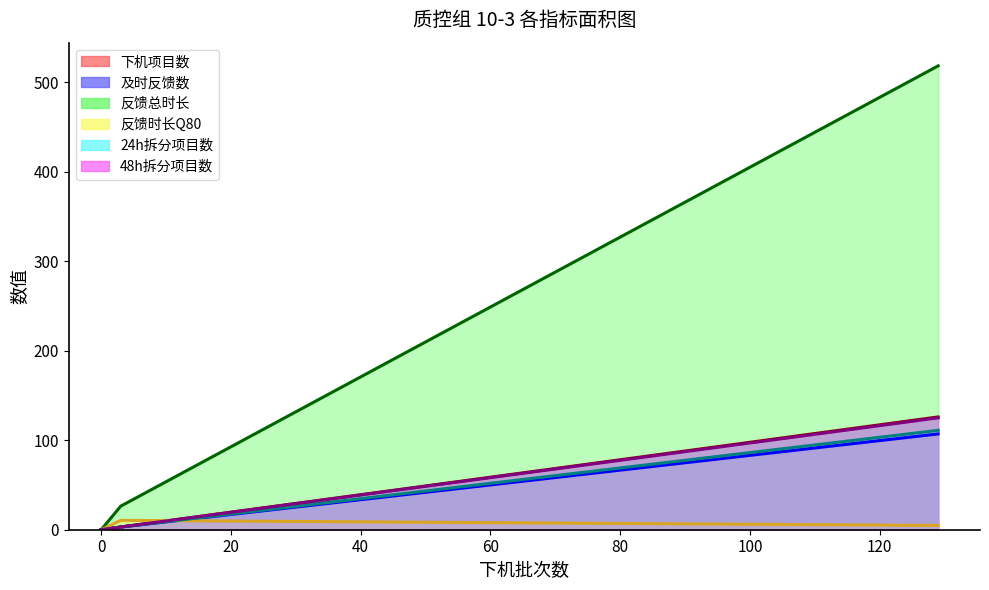

Reading left to right, what are all the values shown in this chart?

下机项目数: 0.0	3.0	107.0
及时反馈数: 0.0	3.0	126.0
反馈总时长: 0.0	26.3	518.2
反馈时长Q80: 0.0	10.5	4.8
24h拆分项目数: 0.0	3.0	111.0
48h拆分项目数: 0.0	3.0	125.0